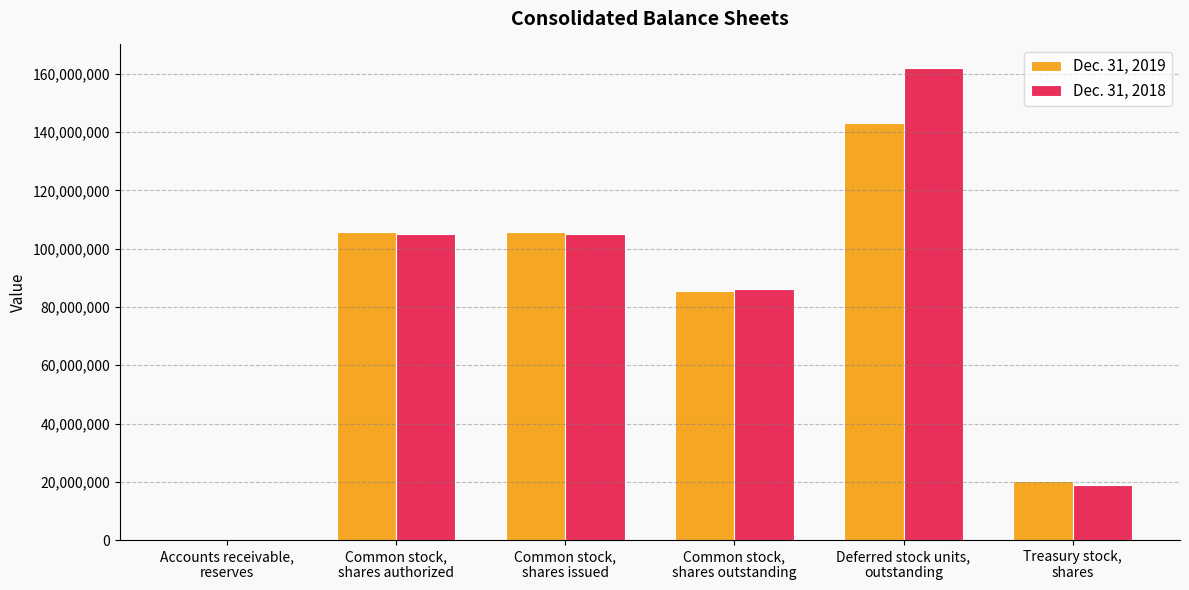

What is the difference between the Dec. 31, 2018 values at Common stock,
shares authorized and Common stock,
shares outstanding?

18987000